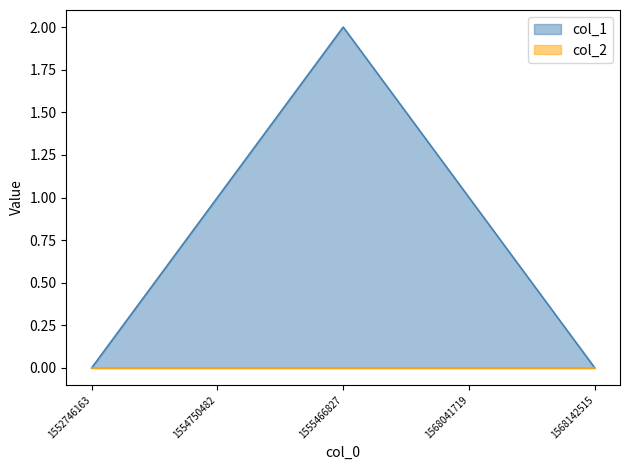

Does the chart have visible grid lines?

No